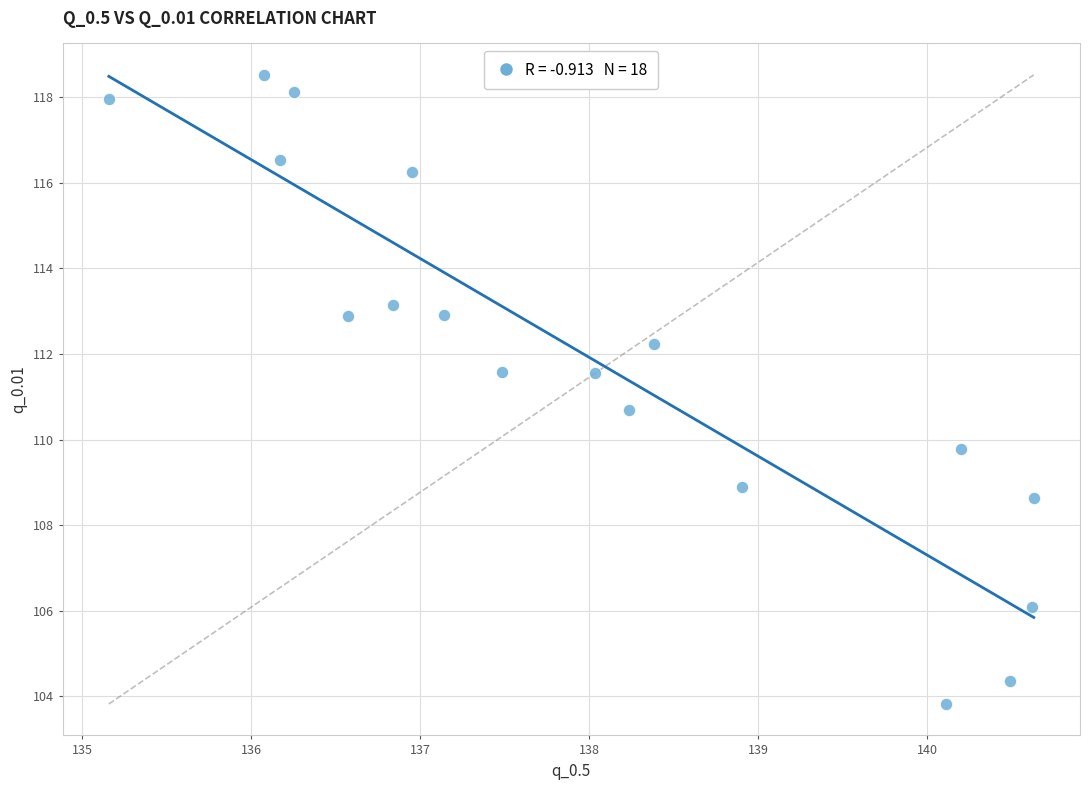

What is the range of Y values (max minus min)?

14.7